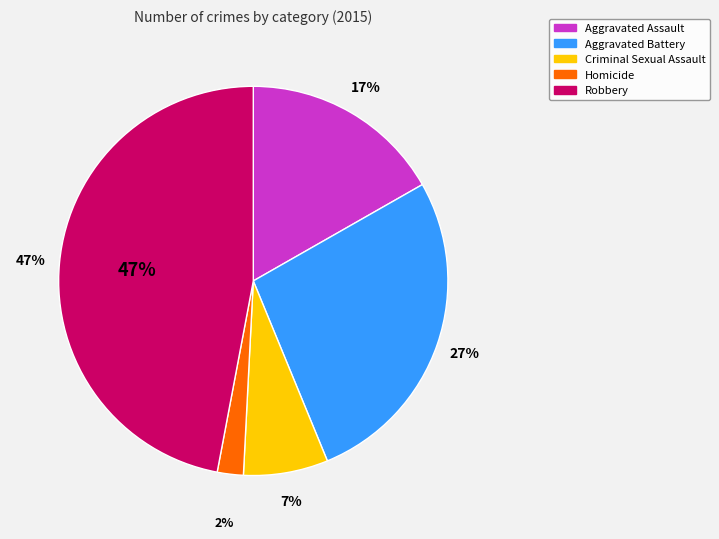

Rank the categories by value from lowest to highest.

Homicide, Criminal Sexual Assault, Aggravated Assault, Aggravated Battery, Robbery